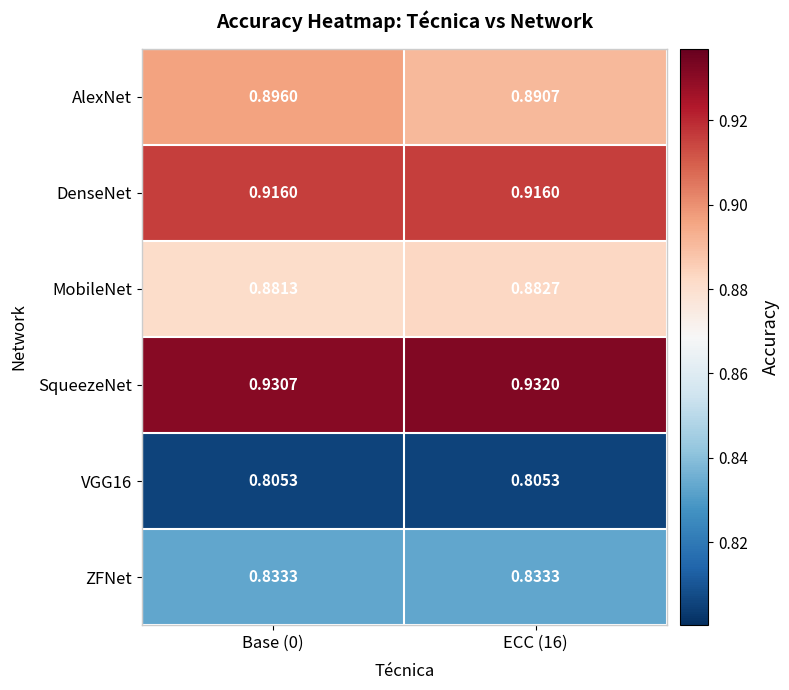

Is the value of DenseNet at ECC (16) greater than the value of AlexNet at Base (0)?

Yes